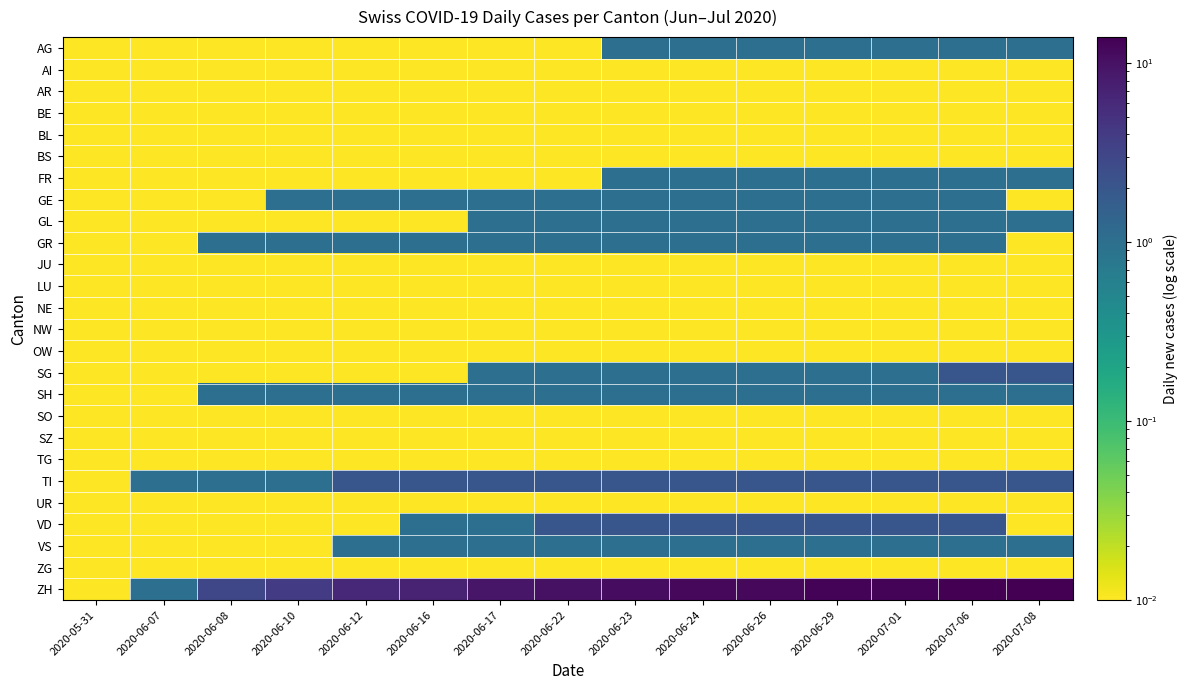

At which category does the chart reach its peak across all series?

2020-07-06